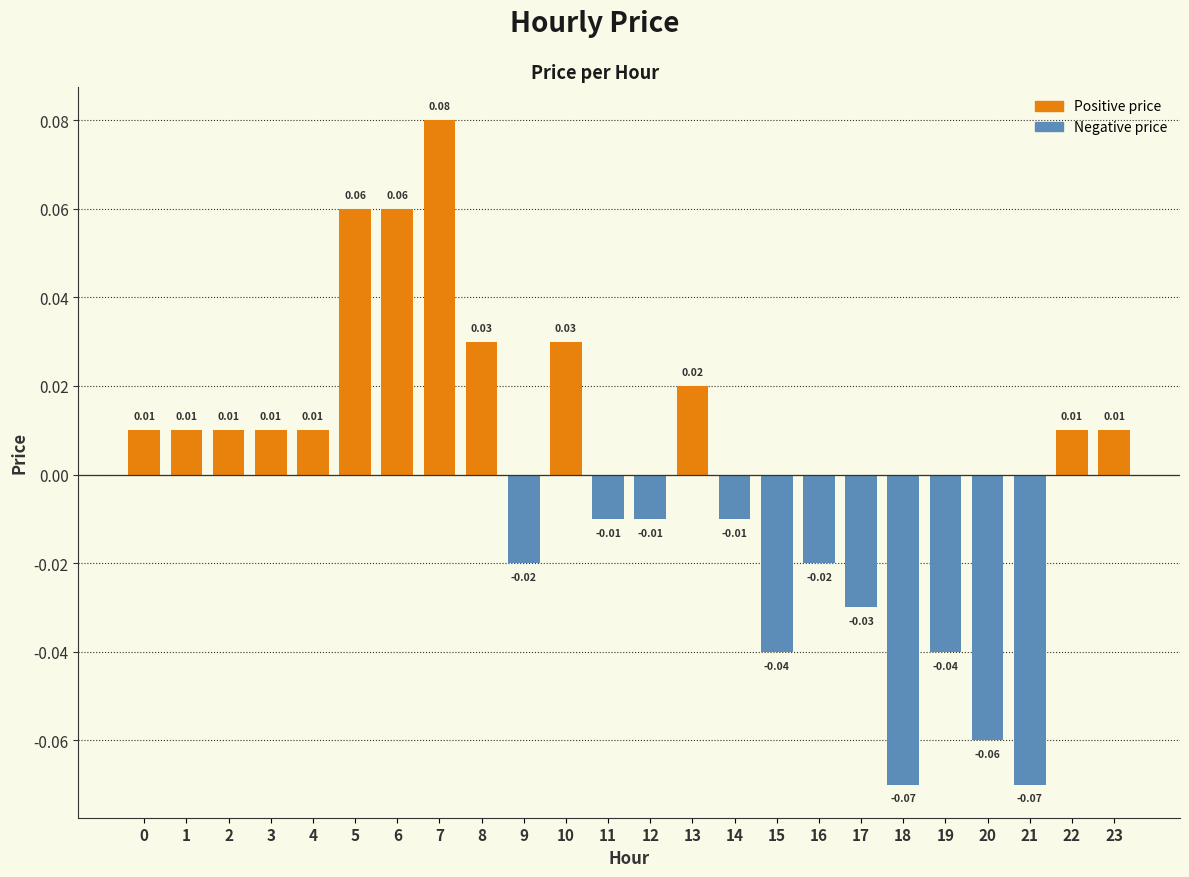

List the labels in order of value, smallest first.

18, 21, 20, 15, 19, 17, 9, 16, 11, 12, 14, 0, 1, 2, 3, 4, 22, 23, 13, 8, 10, 5, 6, 7